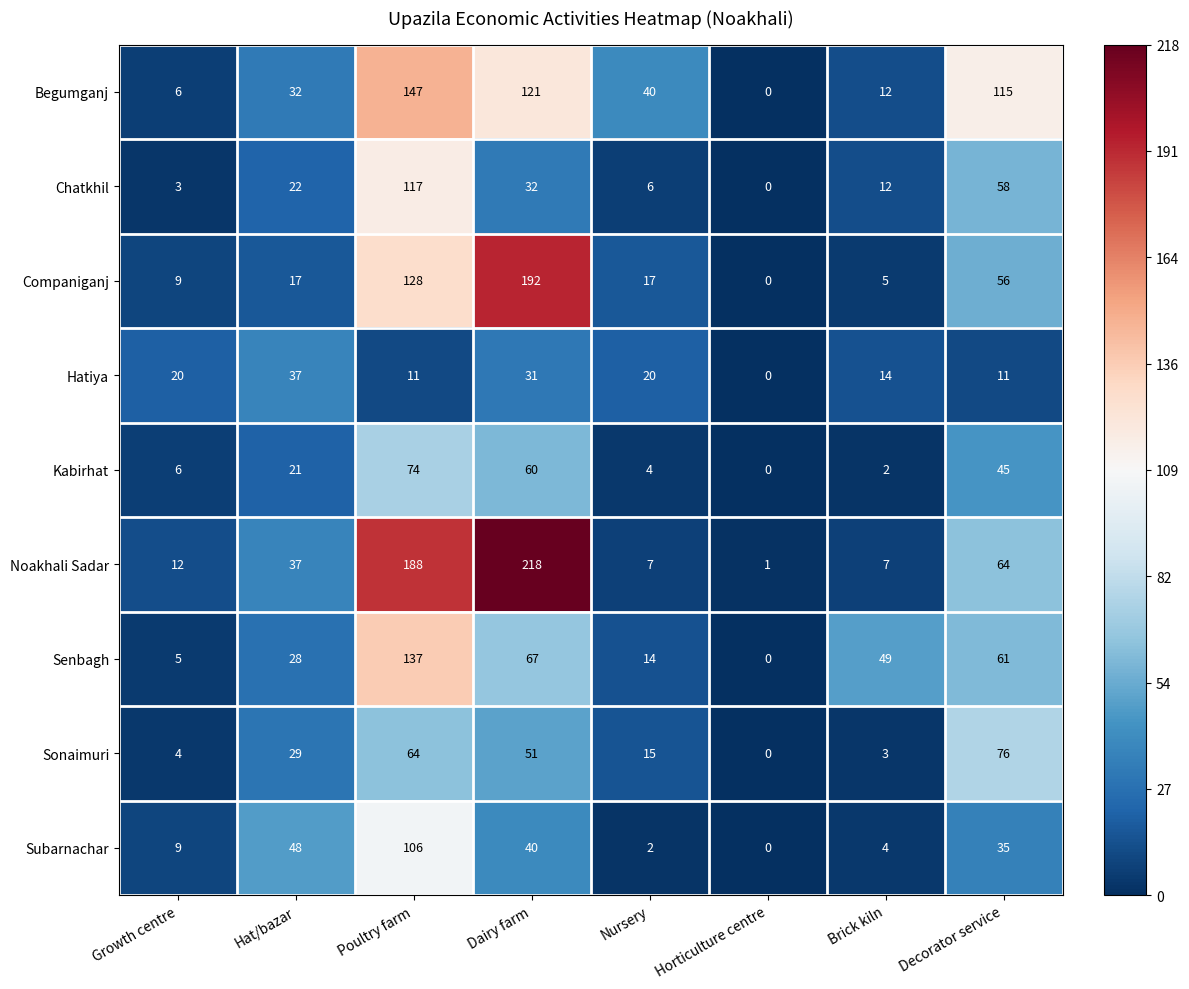

How many values in Hatiya are above zero?

7